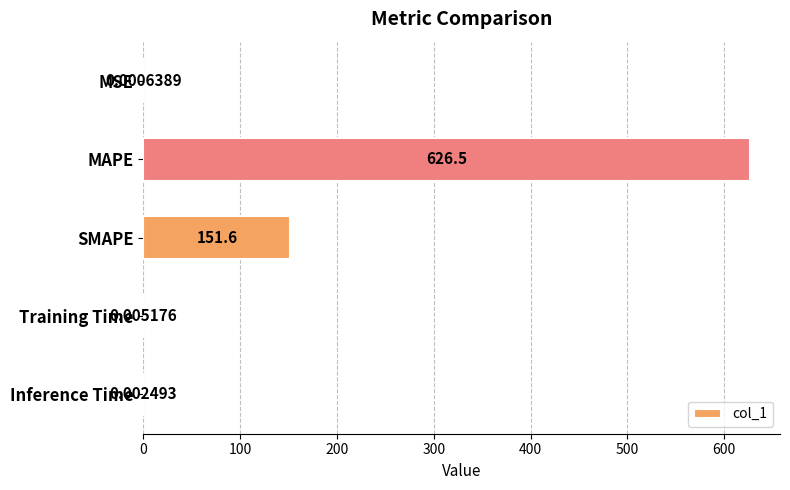

Where is the data nearest to the value 313?

SMAPE